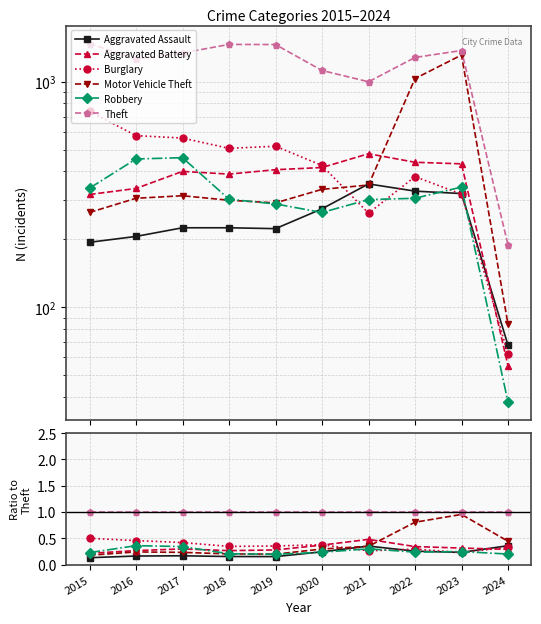

Reading left to right, what are all the values shown in this chart?

Aggravated Assault: 0.1	0.2	0.2	0.2	0.2	0.2	0.4	0.3	0.2	0.4
Aggravated Battery: 0.2	0.3	0.3	0.3	0.3	0.4	0.5	0.3	0.3	0.3
Burglary: 0.5	0.5	0.4	0.3	0.4	0.4	0.3	0.3	0.2	0.3
Motor Vehicle Theft: 0.2	0.2	0.2	0.2	0.2	0.3	0.3	0.8	1.0	0.4
Robbery: 0.2	0.4	0.3	0.2	0.2	0.2	0.3	0.2	0.2	0.2
Theft: 1.0	1.0	1.0	1.0	1.0	1.0	1.0	1.0	1.0	1.0